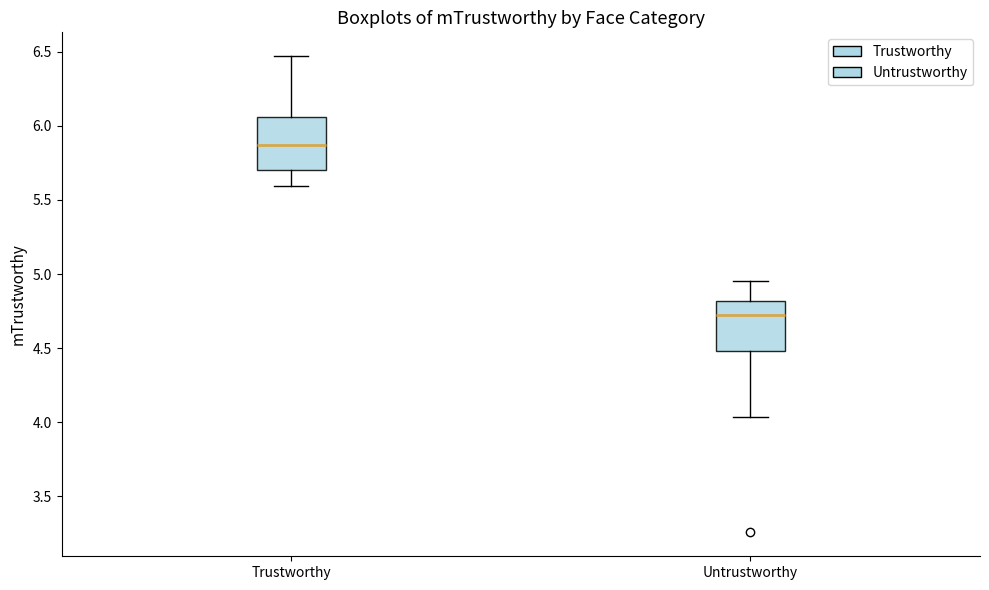

Reading left to right, transcribe this box plot: for each box, give where its median line is, the range the box spans, and where its two whiskers end, as read against the y-axis. The values are not printed on the chart, so give them approximately, as read against the axis.

Trustworthy: median 5.85, box 5.70 to 6.05, whiskers 5.60 to 6.45
Untrustworthy: median 4.70, box 4.50 to 4.80, whiskers 4.05 to 4.95